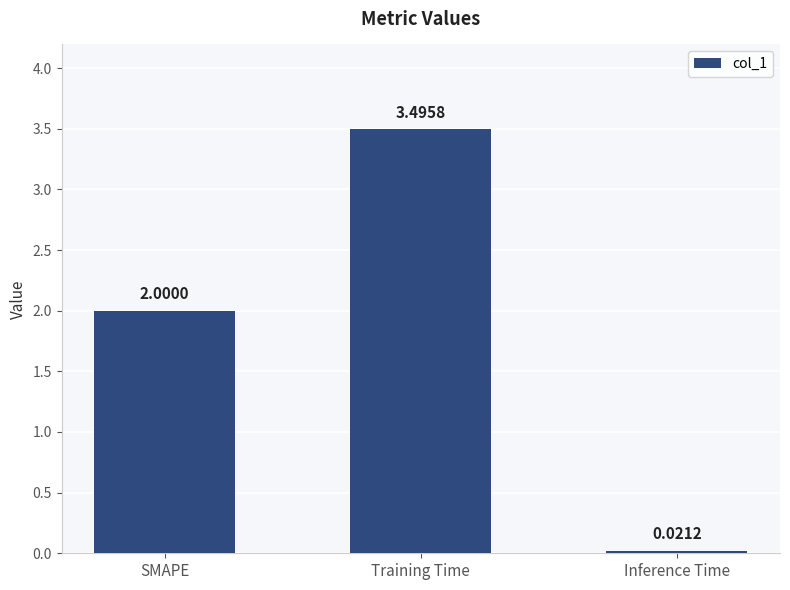

What is the change in value from SMAPE to Training Time?

+1.5